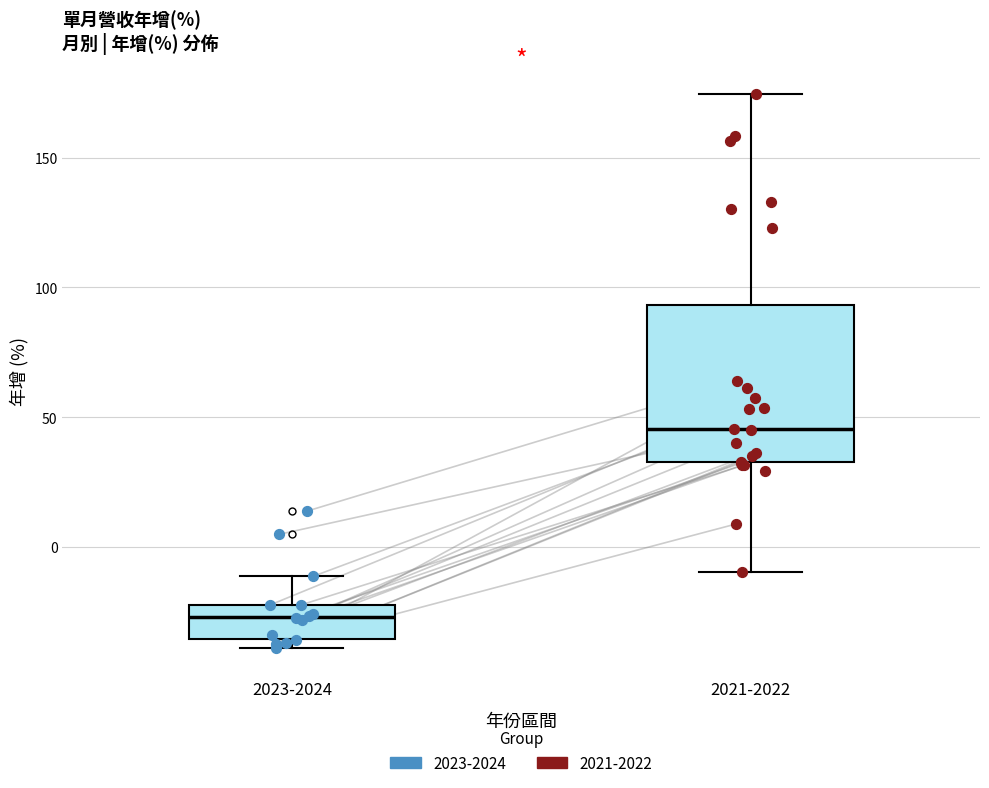

Reading left to right, read every box against the y-axis: the position of its median line, the range the box covers, and the ends of its whiskers. The values are not printed on the chart, so give them approximately, as read against the axis.

2023-2024: median -25, box -35 to -20, whiskers -40 to -10
2021-2022: median 45, box 35 to 95, whiskers -10 to 175